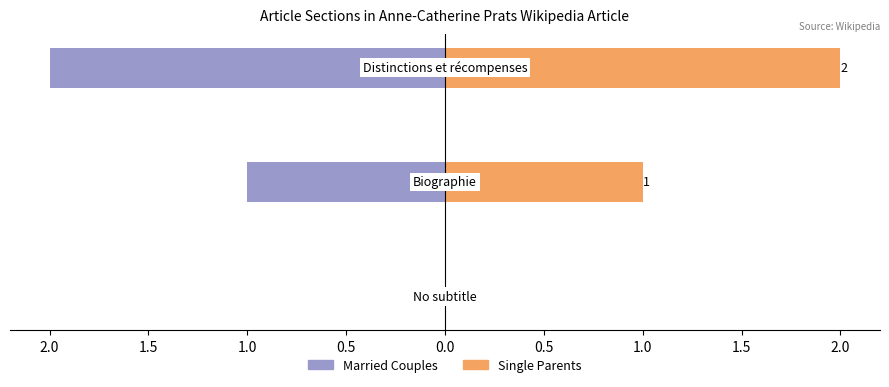

How many values in the Married Couples series are below -1?

1